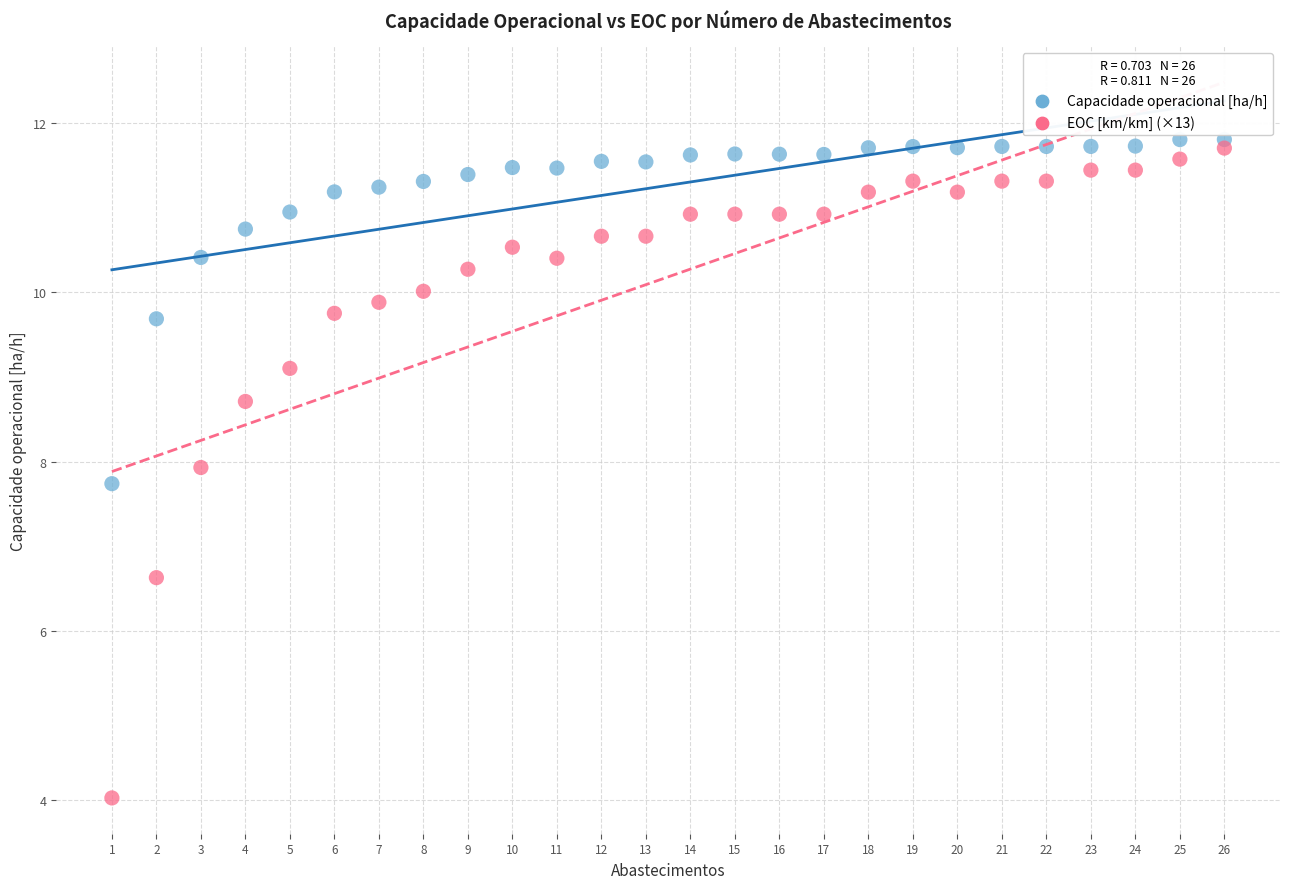

Which series has the widest spread of Y values?

EOC [km/km] (×13)